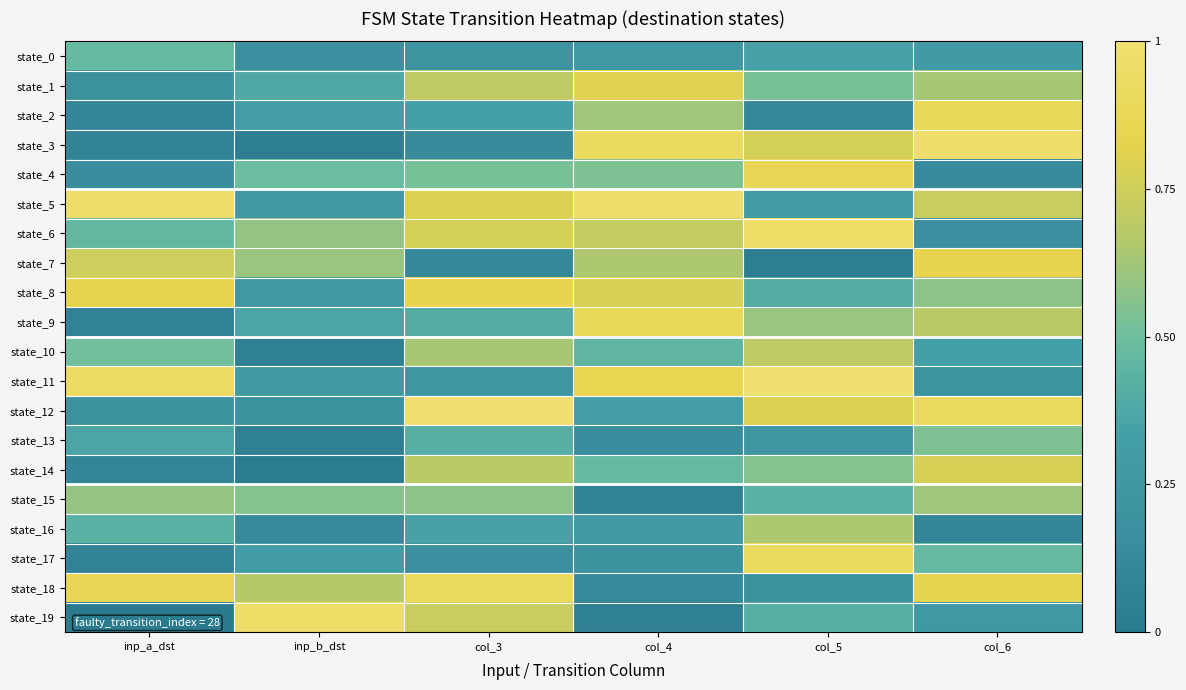

Reading left to right, transcribe all the data shown in this chart.

state_0: inp_a_dst=0.5	inp_b_dst=0.2	col_3=0.2	col_4=0.3	col_5=0.3	col_6=0.3
state_1: inp_a_dst=0.2	inp_b_dst=0.4	col_3=0.7	col_4=0.8	col_5=0.5	col_6=0.6
state_2: inp_a_dst=0.1	inp_b_dst=0.3	col_3=0.3	col_4=0.6	col_5=0.1	col_6=0.9
state_3: inp_a_dst=0.1	inp_b_dst=0.0	col_3=0.1	col_4=0.9	col_5=0.8	col_6=1.0
state_4: inp_a_dst=0.2	inp_b_dst=0.5	col_3=0.5	col_4=0.5	col_5=0.9	col_6=0.1
state_5: inp_a_dst=1.0	inp_b_dst=0.3	col_3=0.8	col_4=1.0	col_5=0.3	col_6=0.7
state_6: inp_a_dst=0.5	inp_b_dst=0.6	col_3=0.8	col_4=0.7	col_5=1.0	col_6=0.2
state_7: inp_a_dst=0.7	inp_b_dst=0.6	col_3=0.1	col_4=0.7	col_5=0.0	col_6=0.8
state_8: inp_a_dst=0.8	inp_b_dst=0.3	col_3=0.8	col_4=0.8	col_5=0.4	col_6=0.6
state_9: inp_a_dst=0.1	inp_b_dst=0.4	col_3=0.4	col_4=0.9	col_5=0.6	col_6=0.7
state_10: inp_a_dst=0.5	inp_b_dst=0.0	col_3=0.6	col_4=0.4	col_5=0.7	col_6=0.3
state_11: inp_a_dst=0.9	inp_b_dst=0.3	col_3=0.2	col_4=0.9	col_5=1.0	col_6=0.2
state_12: inp_a_dst=0.2	inp_b_dst=0.2	col_3=1.0	col_4=0.3	col_5=0.8	col_6=0.9
state_13: inp_a_dst=0.4	inp_b_dst=0.0	col_3=0.4	col_4=0.2	col_5=0.2	col_6=0.5
state_14: inp_a_dst=0.1	inp_b_dst=0.0	col_3=0.7	col_4=0.5	col_5=0.6	col_6=0.8
state_15: inp_a_dst=0.6	inp_b_dst=0.6	col_3=0.6	col_4=0.1	col_5=0.4	col_6=0.6
state_16: inp_a_dst=0.4	inp_b_dst=0.1	col_3=0.3	col_4=0.3	col_5=0.7	col_6=0.1
state_17: inp_a_dst=0.1	inp_b_dst=0.3	col_3=0.2	col_4=0.2	col_5=0.9	col_6=0.5
state_18: inp_a_dst=0.9	inp_b_dst=0.7	col_3=0.9	col_4=0.1	col_5=0.2	col_6=0.8
state_19: inp_a_dst=0.0	inp_b_dst=1.0	col_3=0.7	col_4=0.0	col_5=0.4	col_6=0.3